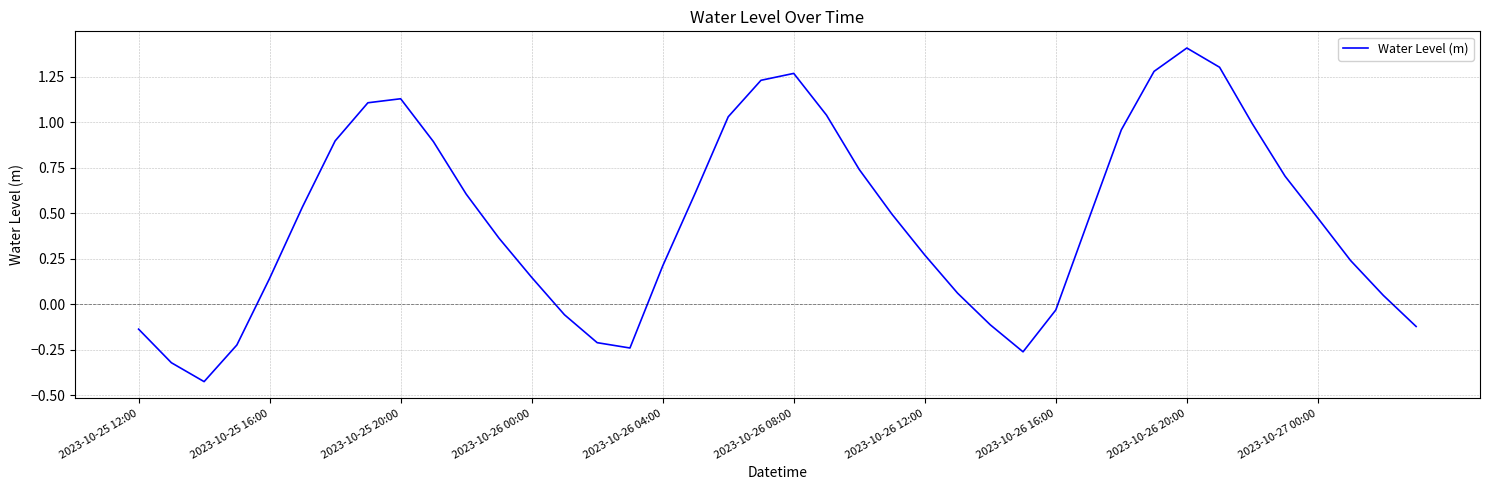

What is the difference between the maximum and minimum values?

1.8